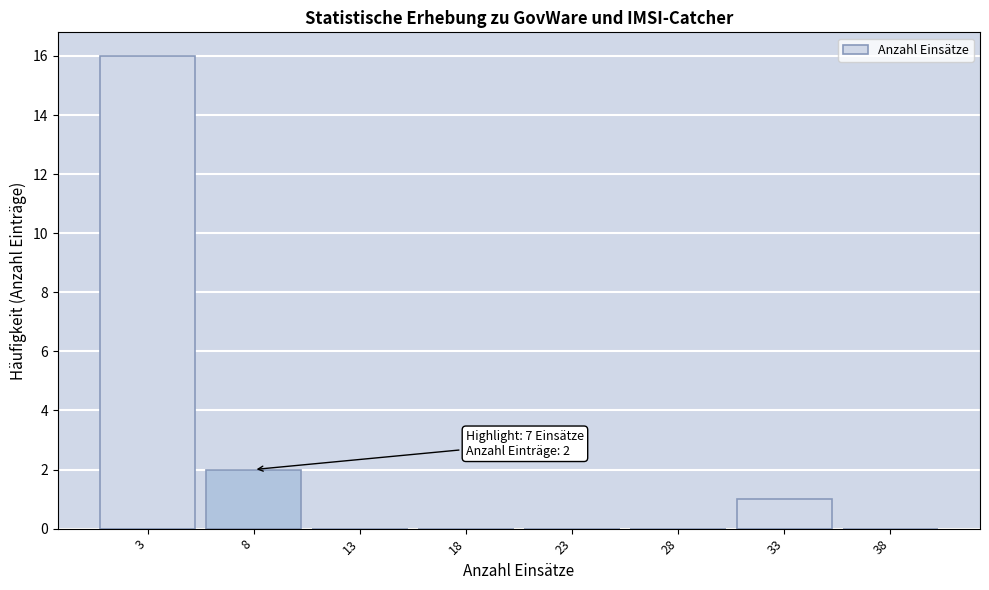

Which range on the x-axis has the tallest bar?

0.5 to 5.5